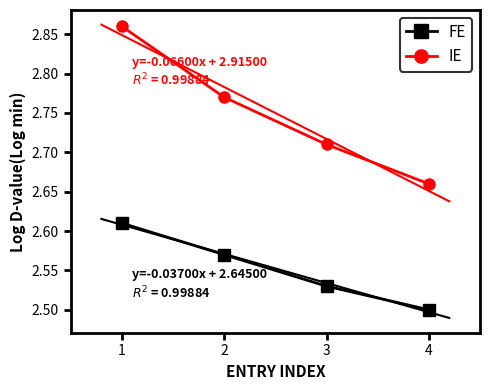

True or false: FE and IE cross at least once.

False